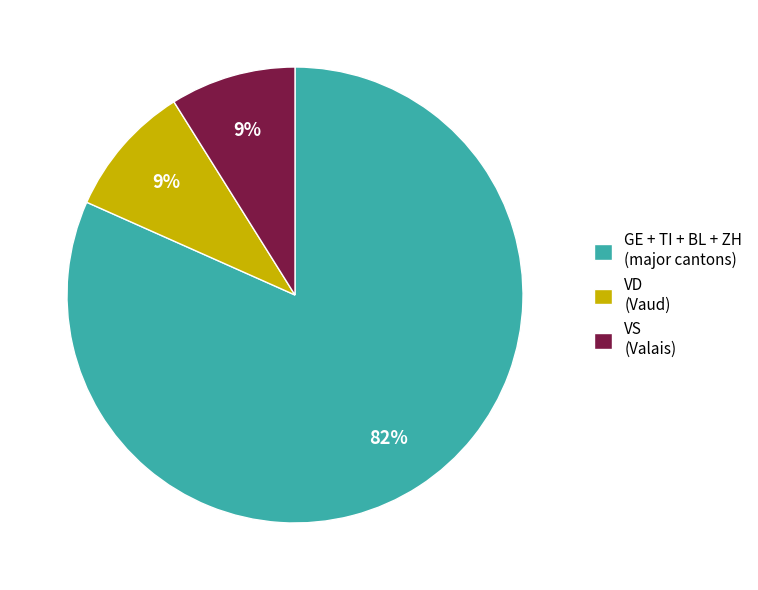

To the nearest percent, what percentage of the pie is VS (Valais)?

9%